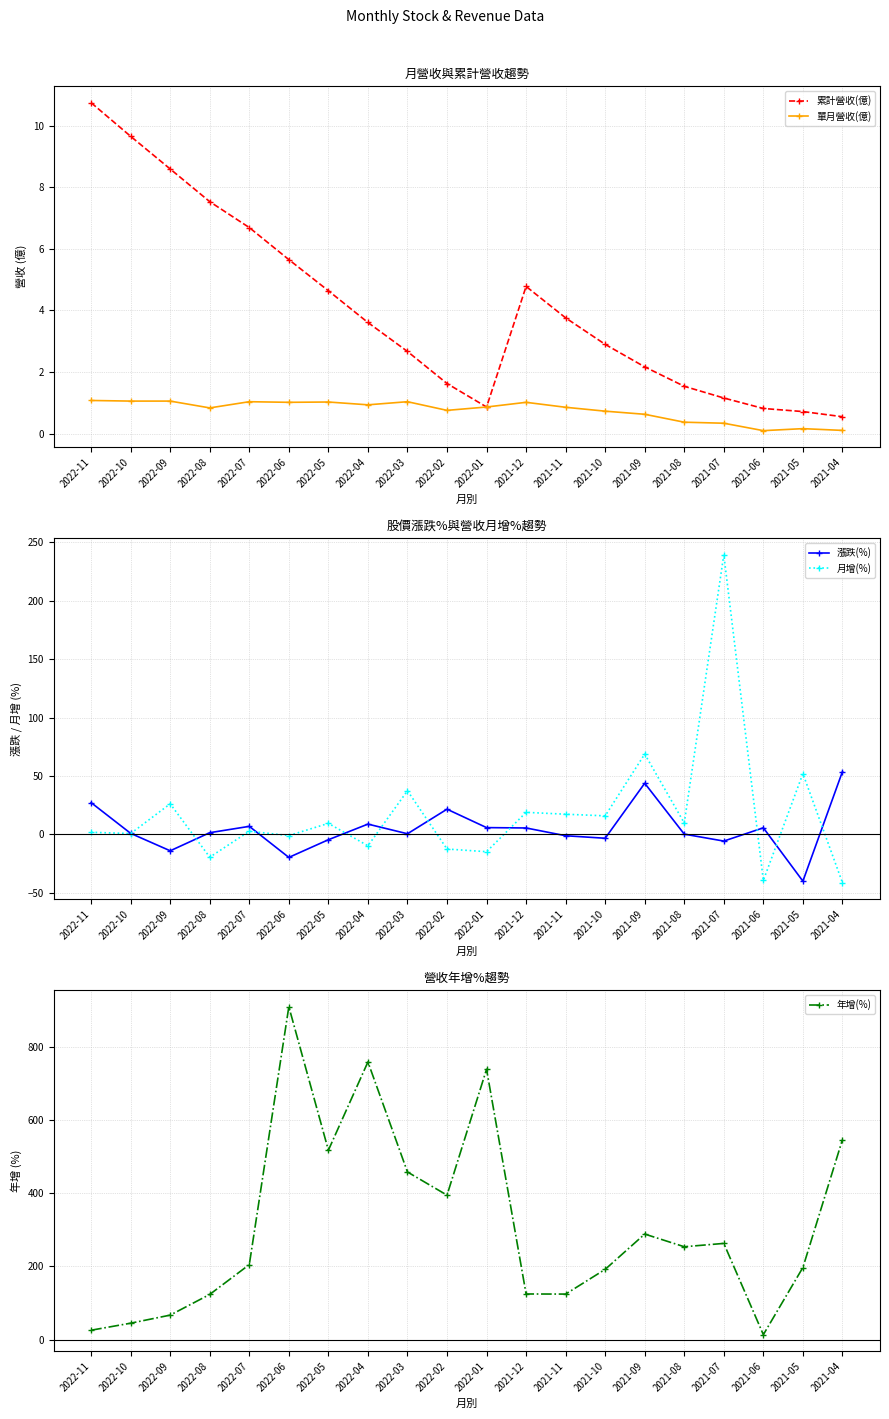

Which has a higher value, 2022-06 or 2022-09?

2022-09